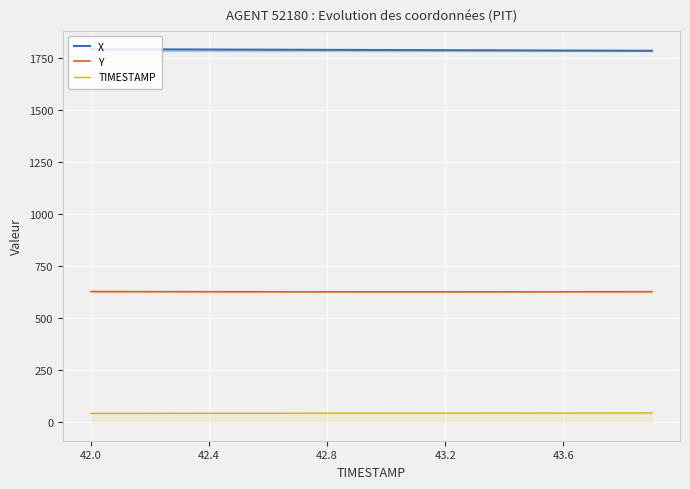

Is it true that Y equals 409.4 at 42.4?

False